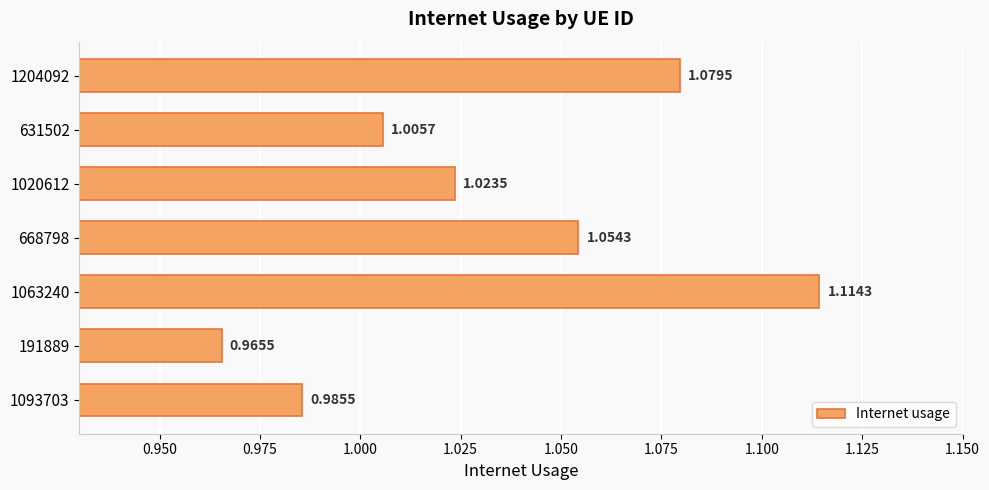

How many data points are less than 1?

2